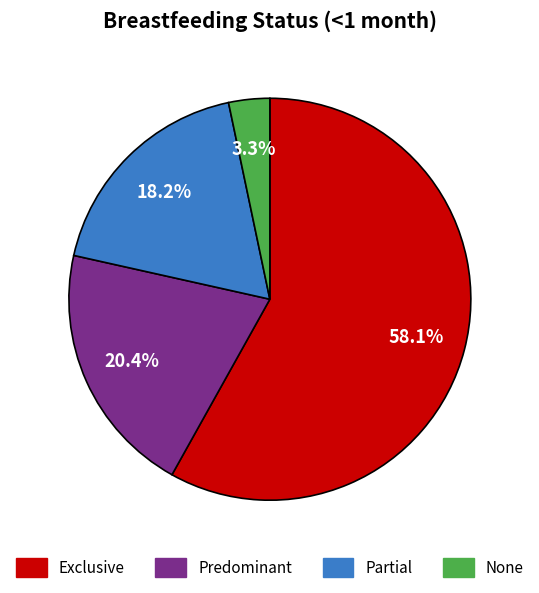

Which category accounts for the majority?

Exclusive